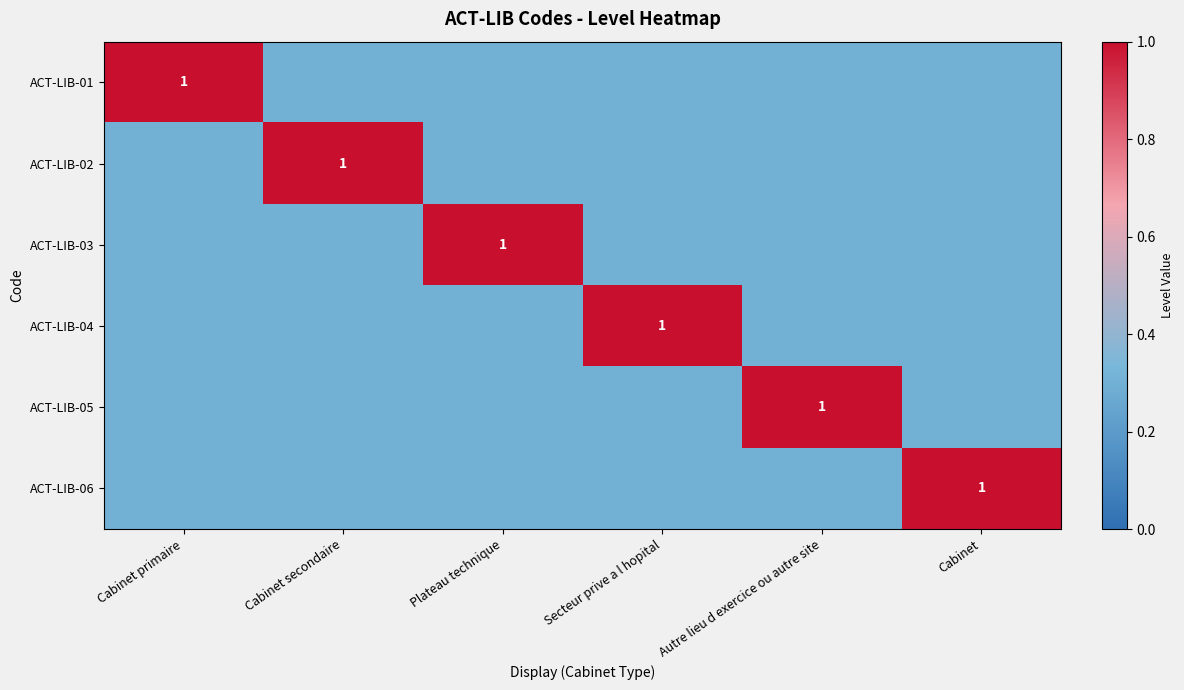

The ACT-LIB-04 series shows 1.6 at Secteur prive a l hopital. True or false?

False